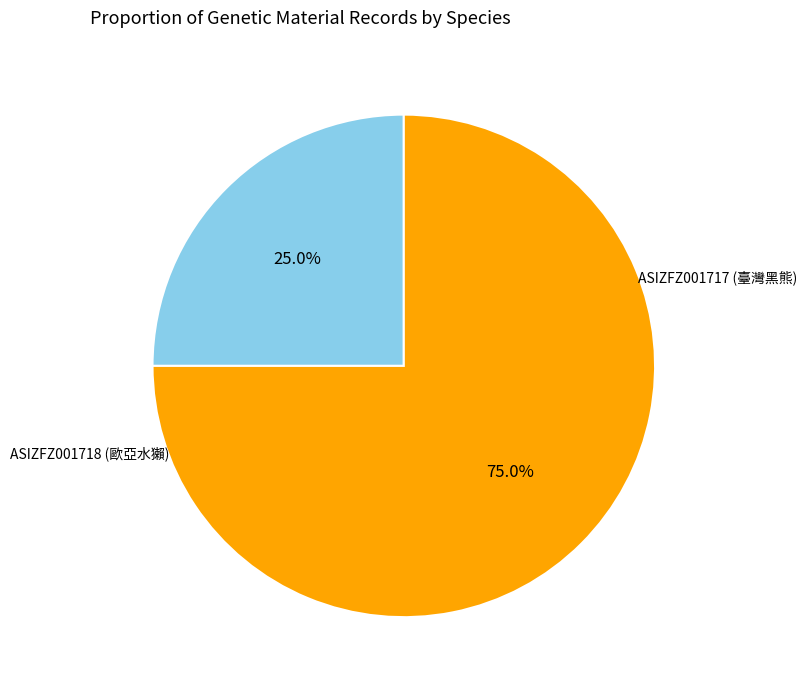

To the nearest percent, what is the average slice percentage?

50%